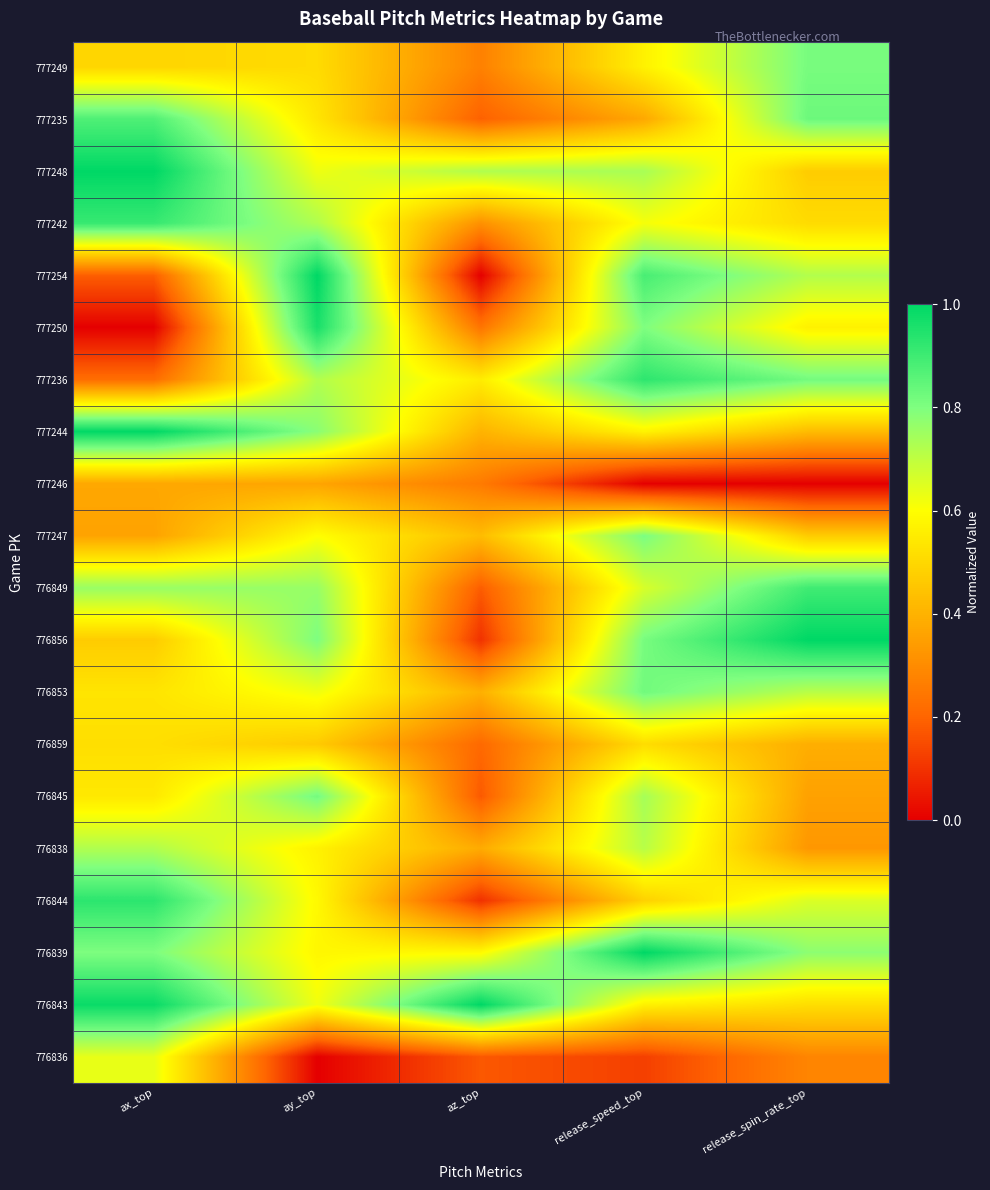

At which category does the chart reach its peak across all series?

ax_top